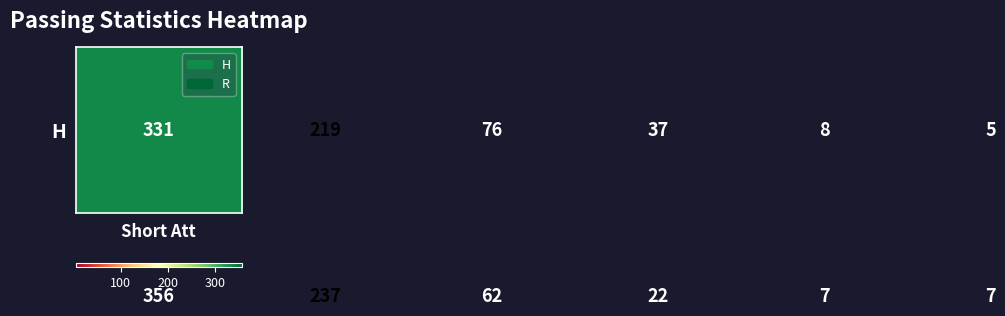

What is the smallest value displayed?

5